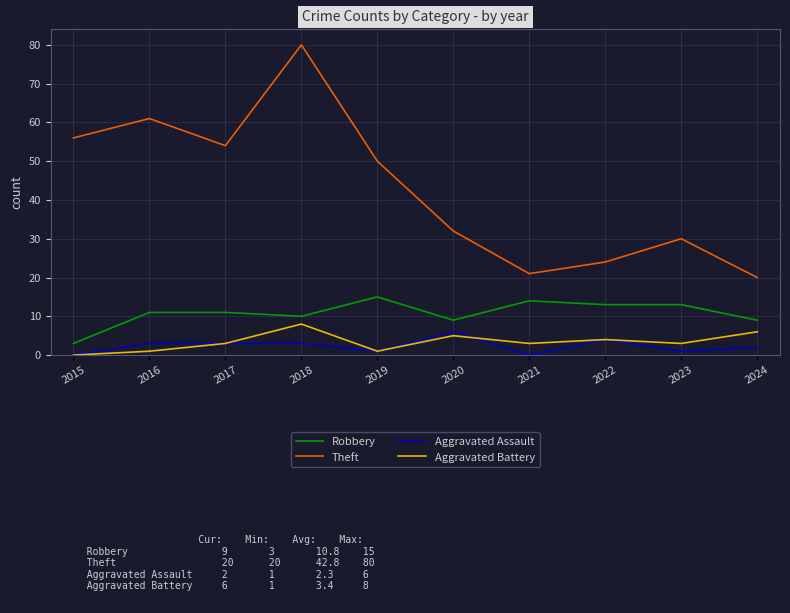

True or false: Aggravated Assault and Theft intersect in this chart.

False